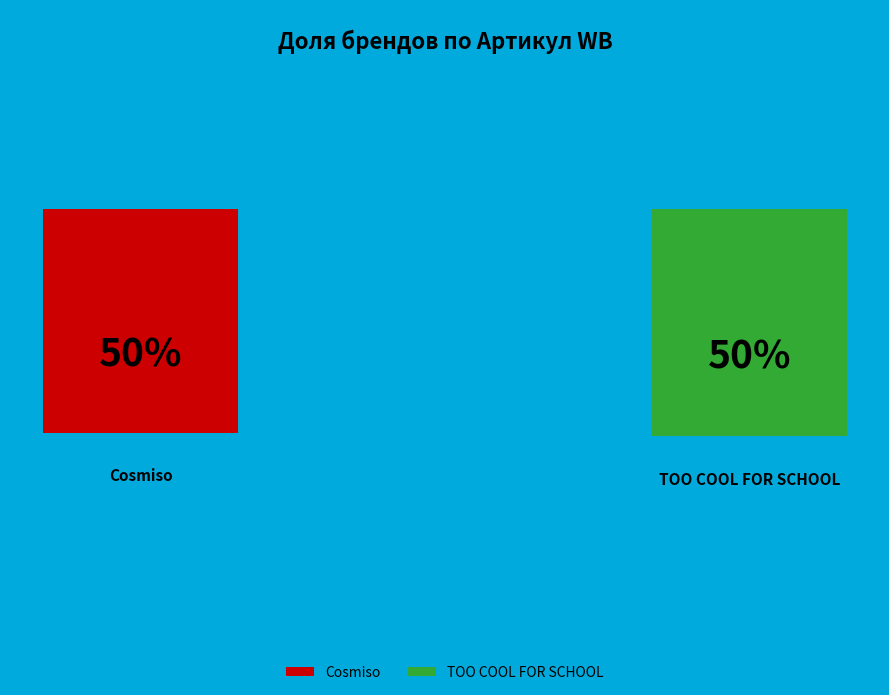

Which has a higher value, TOO COOL FOR SCHOOL or Cosmiso?

TOO COOL FOR SCHOOL